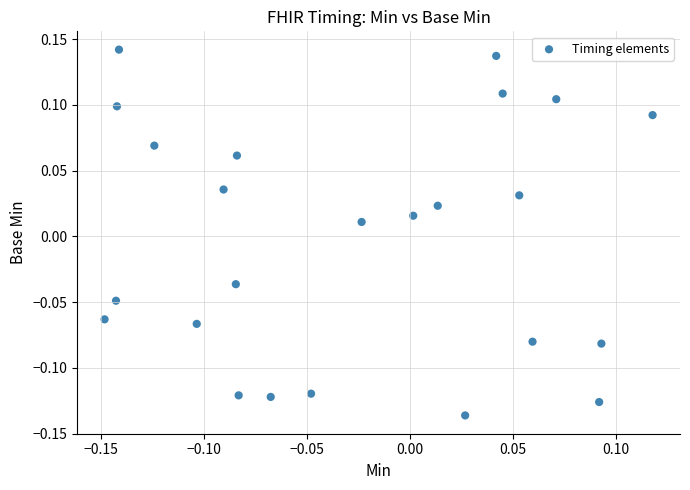

What is the range of Y values (max minus min)?

0.3